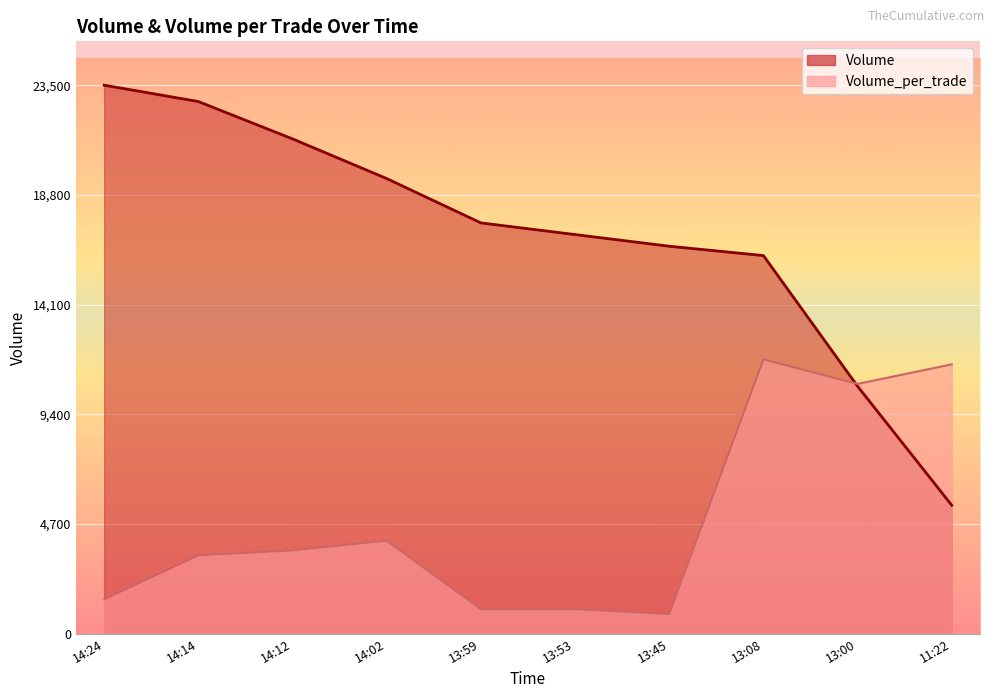

Rank the series by their maximum value, from highest to lowest.

Volume, Volume_per_trade